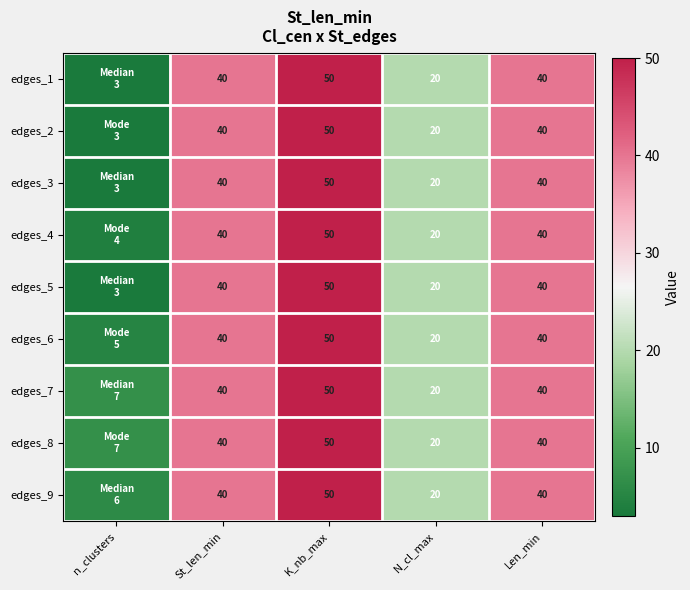

The edges_9 series shows 65 at St_len_min. True or false?

False